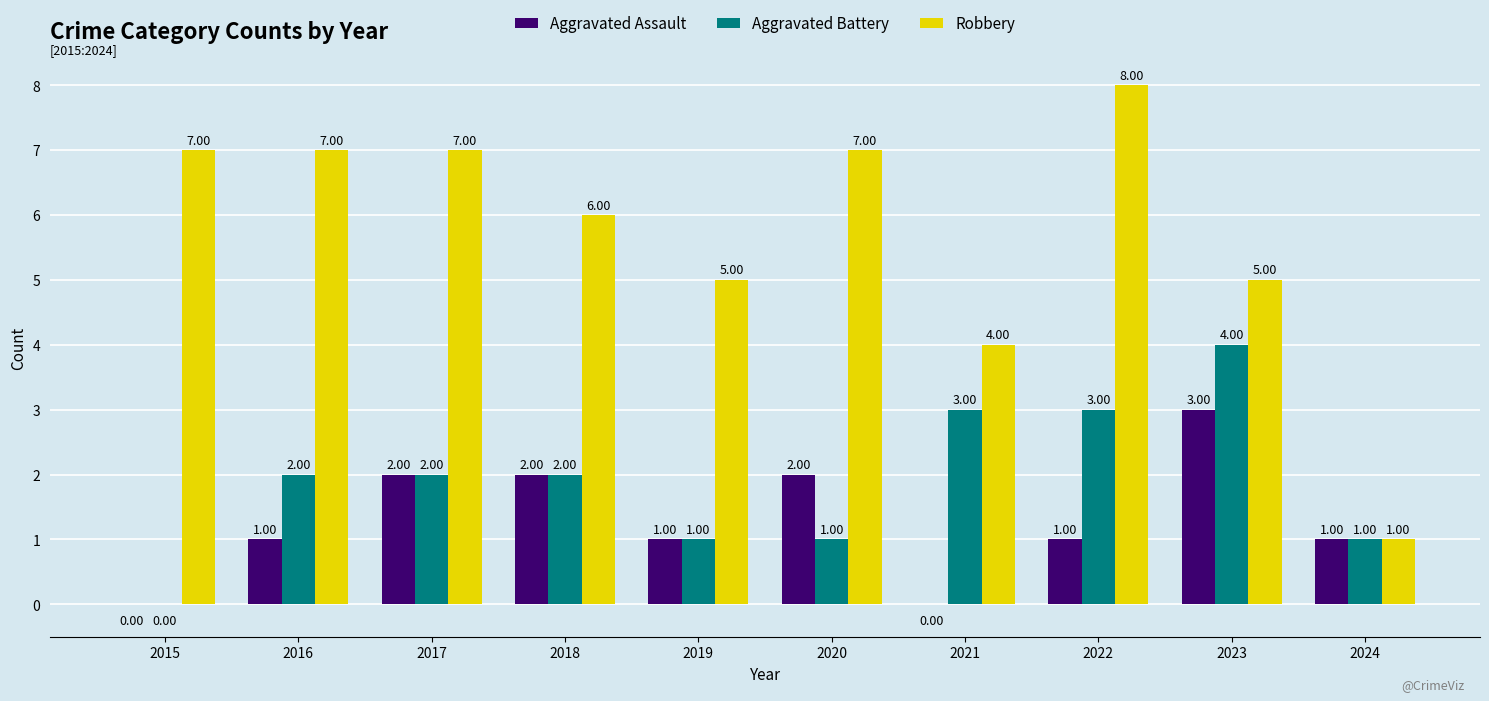

Are the bars grouped side by side (vs. stacked)?

Yes